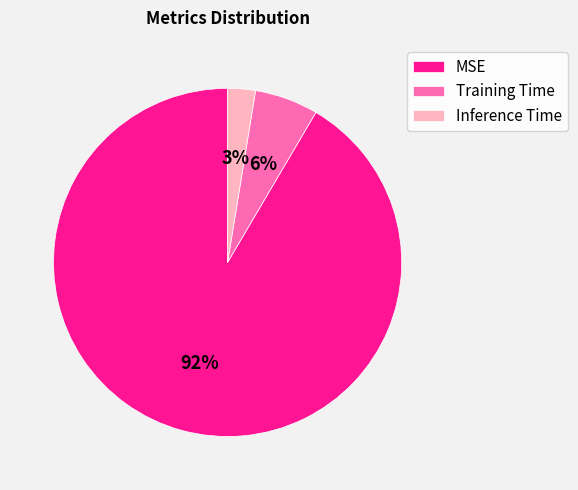

How many segments does this pie chart have?

3